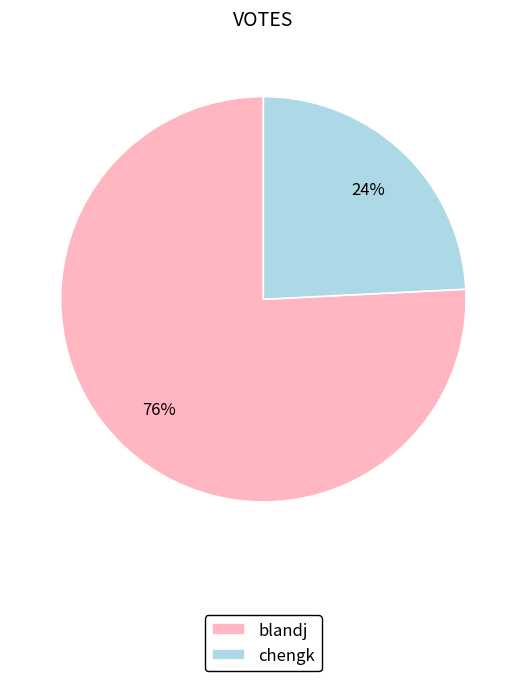

Combined, do chengk and blandj account for over 50%?

Yes